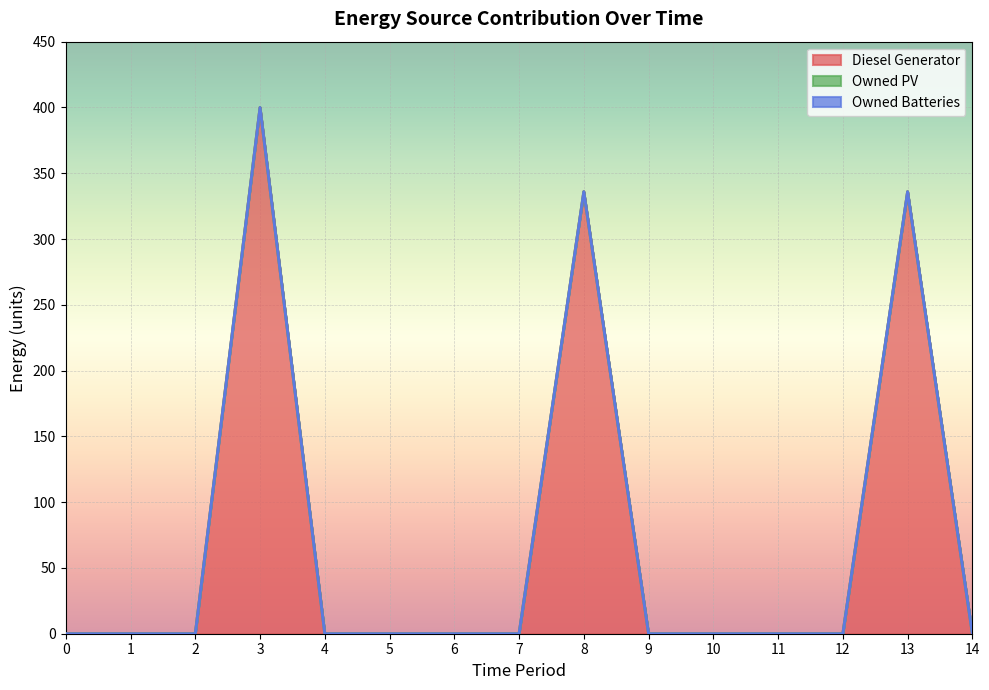

Does the chart display data point markers on the line(s)?

No